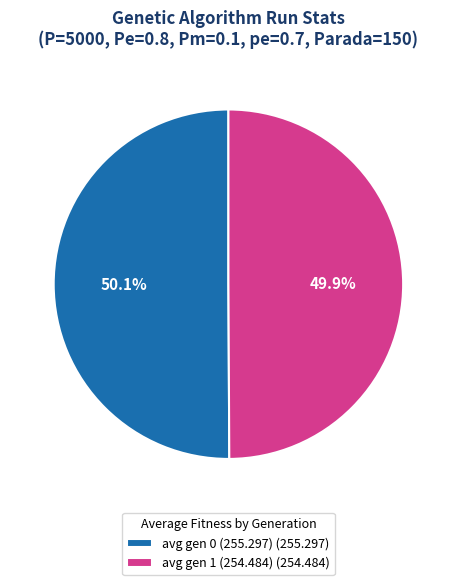

Approximately how many times larger is the value at avg gen 0 (255.297) (255.297) compared to avg gen 1 (254.484) (254.484)?

1.0